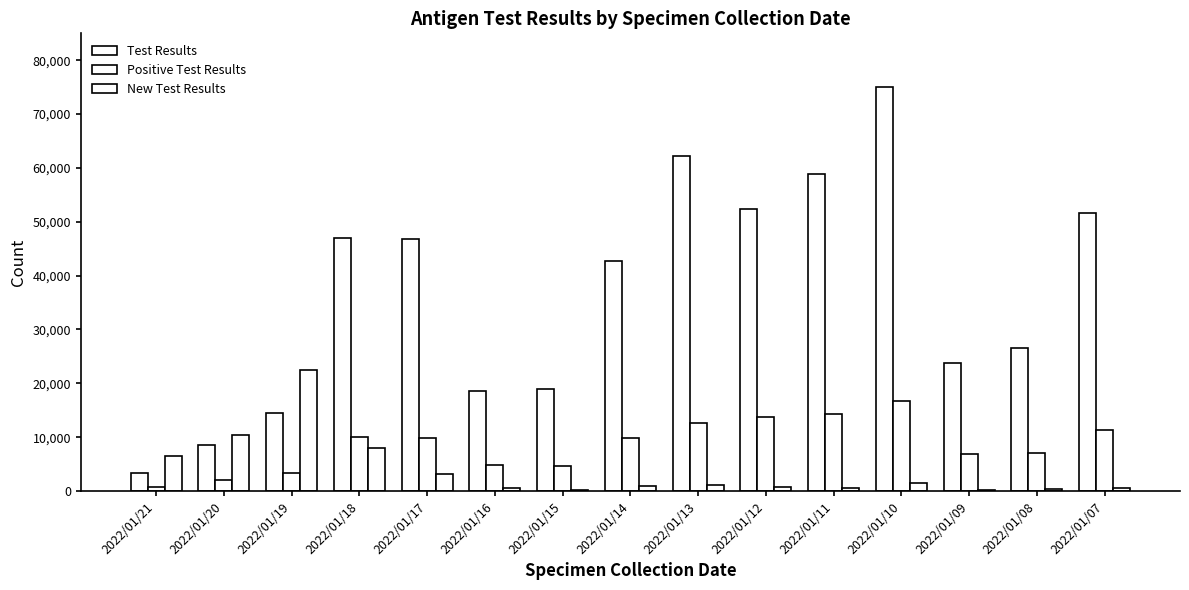

How many data points does each series have?

15